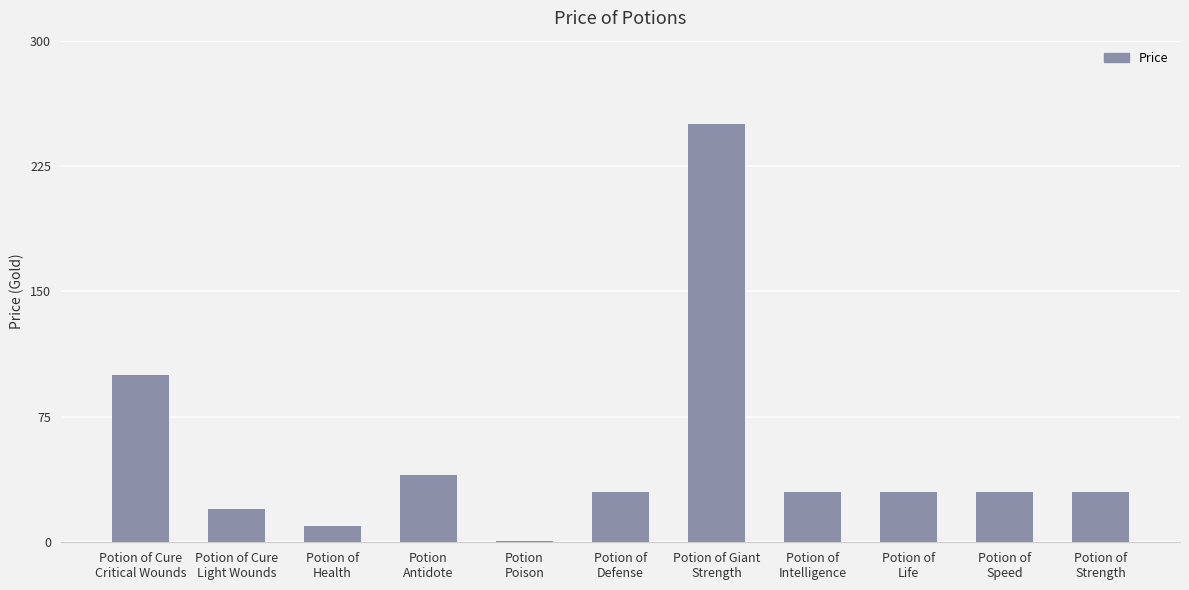

What is the approximate value at Potion of Giant
Strength, to the nearest 5?

250